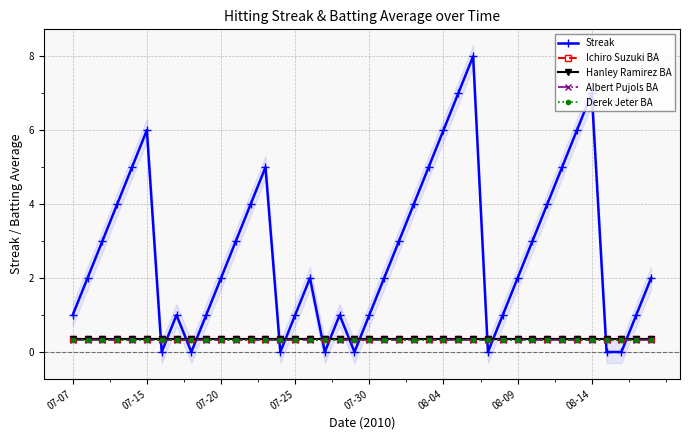

How many times do Streak and Ichiro Suzuki BA cross each other?

14